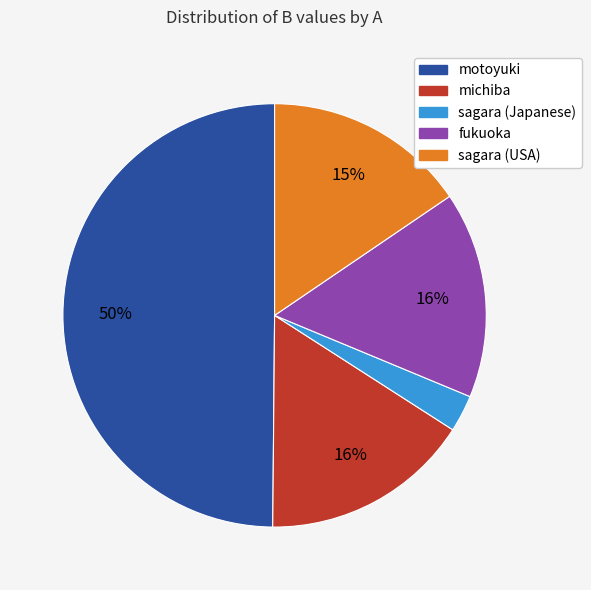

What is the largest slice in the pie chart?

motoyuki